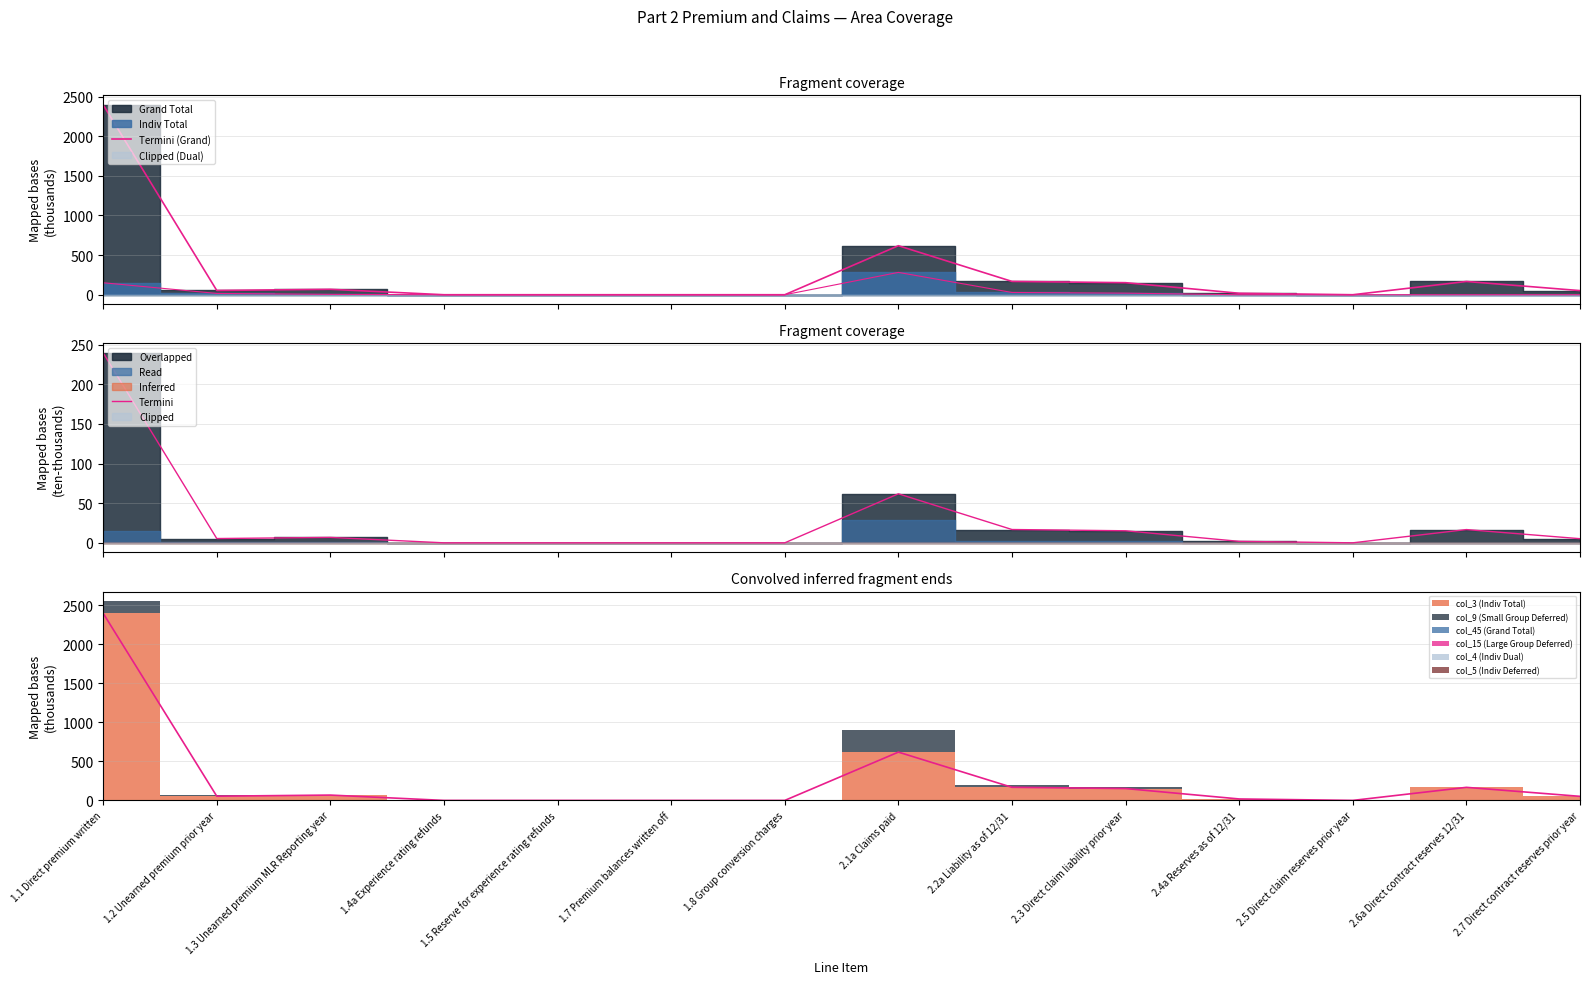

Reading left to right, what are all the values shown in this chart?

Termini (Grand): 1.1 Direct premium written=2396.2	1.2 Unearned premium prior year=53.9	1.3 Unearned premium MLR Reporting year=68.3	1.4a Experience rating refunds=0.0	1.5 Reserve for experience rating refunds=0.0	1.7 Premium balances written off=0.0	1.8 Group conversion charges=0.0	2.1a Claims paid=618.5	2.2a Liability as of 12/31=167.9	2.3 Direct claim liability prior year=152.0	2.4a Reserves as of 12/31=18.6	2.5 Direct claim reserves prior year=0.0	2.6a Direct contract reserves 12/31=167.2	2.7 Direct contract reserves prior year=52.2
Termini: 1.1 Direct premium written=239.6	1.2 Unearned premium prior year=5.4	1.3 Unearned premium MLR Reporting year=6.8	1.4a Experience rating refunds=0.0	1.5 Reserve for experience rating refunds=0.0	1.7 Premium balances written off=0.0	1.8 Group conversion charges=0.0	2.1a Claims paid=61.9	2.2a Liability as of 12/31=16.8	2.3 Direct claim liability prior year=15.2	2.4a Reserves as of 12/31=1.9	2.5 Direct claim reserves prior year=0.0	2.6a Direct contract reserves 12/31=16.7	2.7 Direct contract reserves prior year=5.2